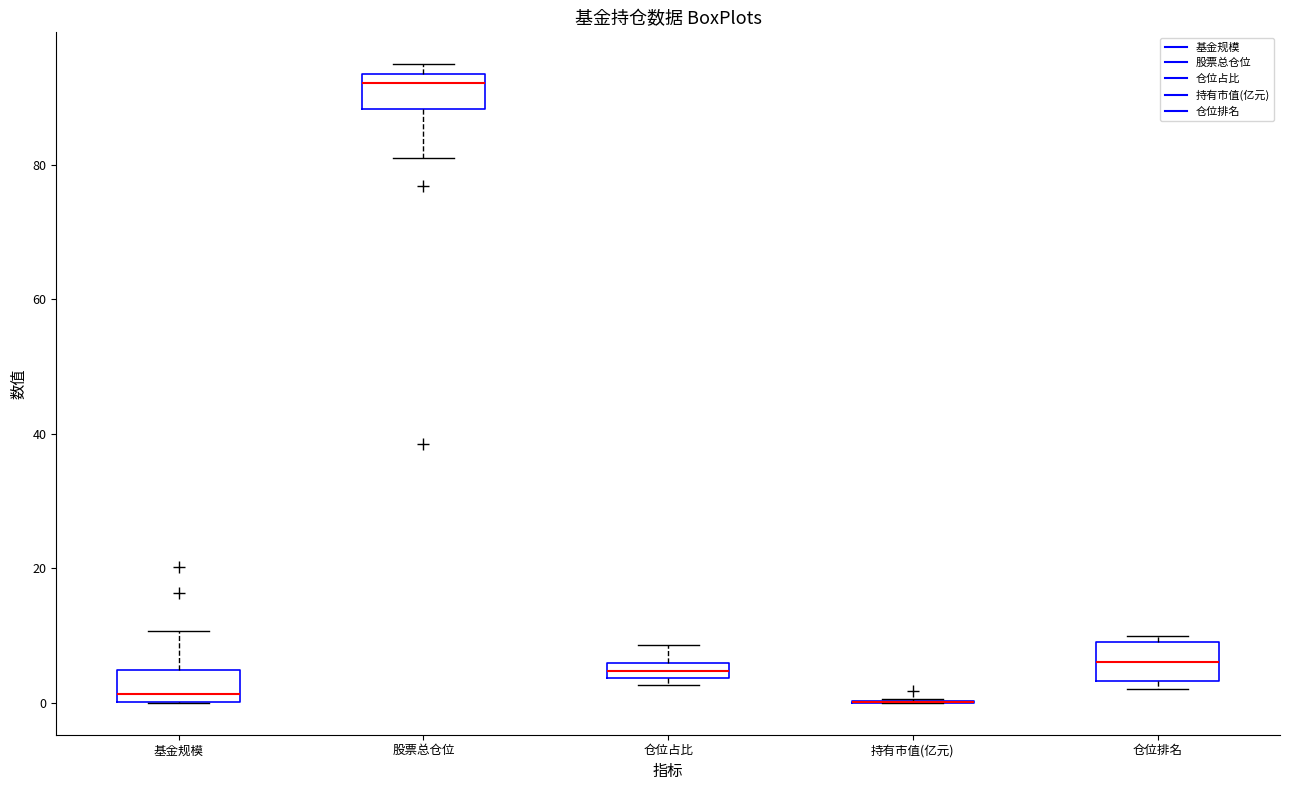

Where is the lower edge of the box for 股票总仓位 on the y-axis? The values are not printed on the chart, so give them approximately, as read against the axis.

88